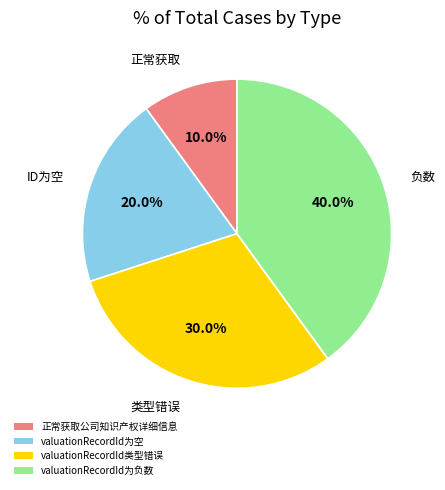

Is it true that 正常获取公司知识产权详细信息 is 10% of the pie?

True